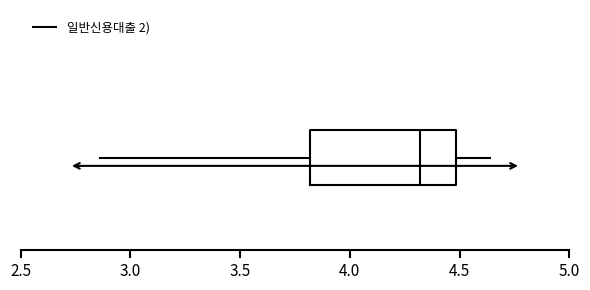

Transcribe this box plot: give where the median line is, the range the box spans, and where the two whiskers end, as read against the x-axis. The values are not printed on the chart, so give them approximately, as read against the axis.

median 4.30, box 3.80 to 4.50, whiskers 2.85 to 4.65